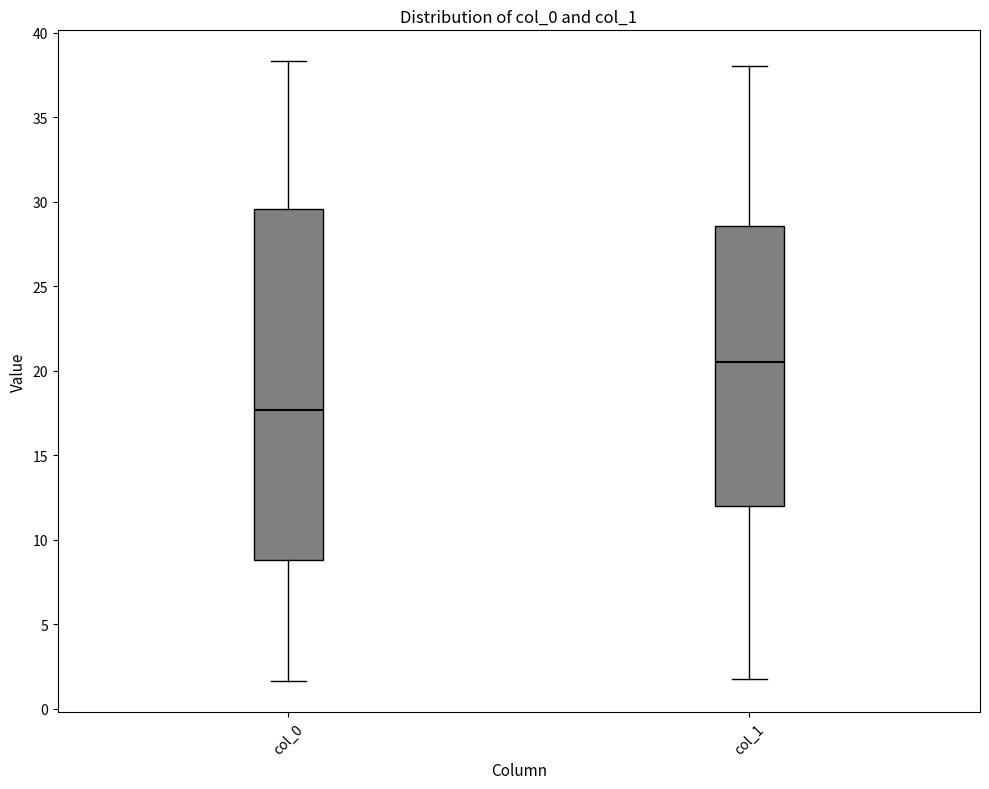

Reading left to right, read every box against the y-axis: the position of its median line, the range the box covers, and the ends of its whiskers. The values are not printed on the chart, so give them approximately, as read against the axis.

col_0: median 17.5, box 9.0 to 29.5, whiskers 1.5 to 38.5
col_1: median 20.5, box 12.0 to 28.5, whiskers 2.0 to 38.0